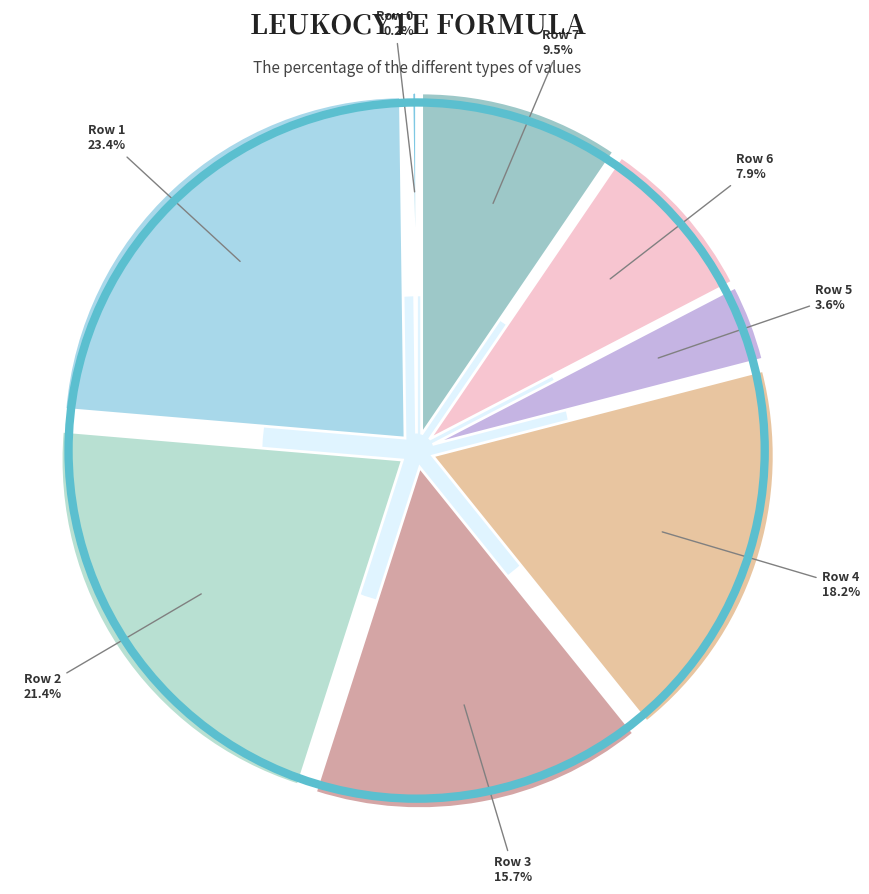

Rank the categories by value from highest to lowest.

Row 1, Row 2, Row 4, Row 3, Row 7, Row 6, Row 5, Row 0